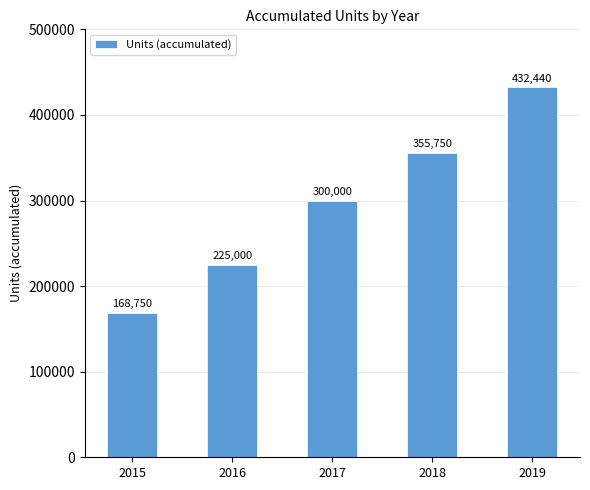

The chart shows a value of 183549 at 2019. True or false?

False